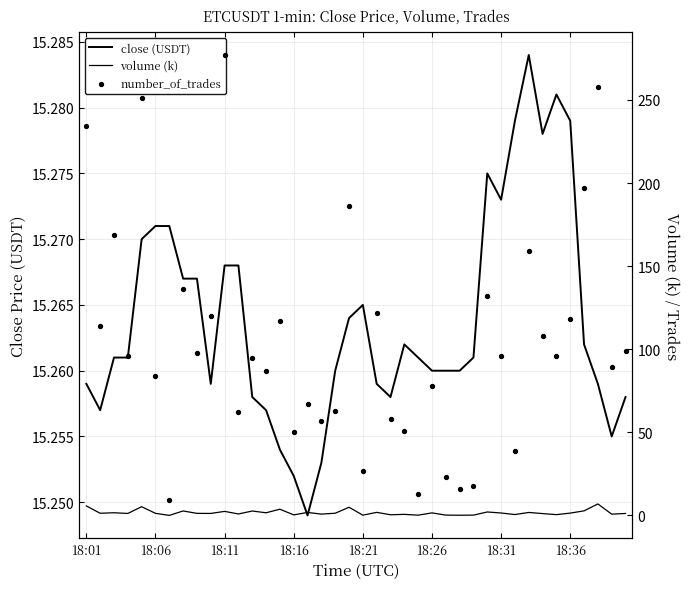

Which series reaches the maximum Y coordinate?

number_of_trades